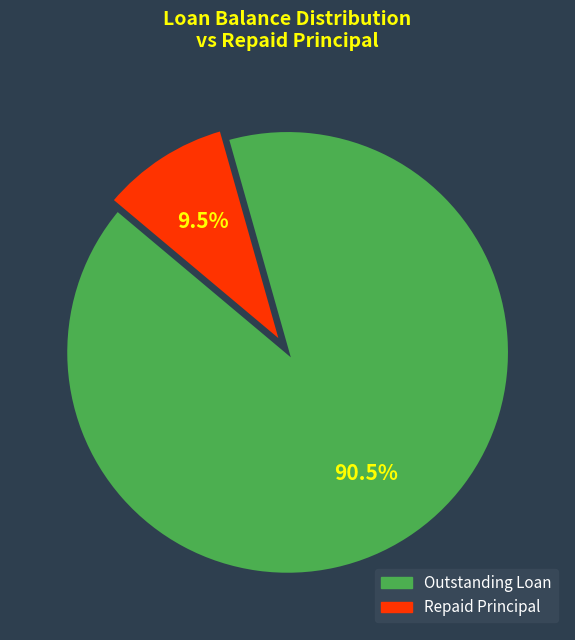

Is there any slice that represents more than half of the pie?

Yes